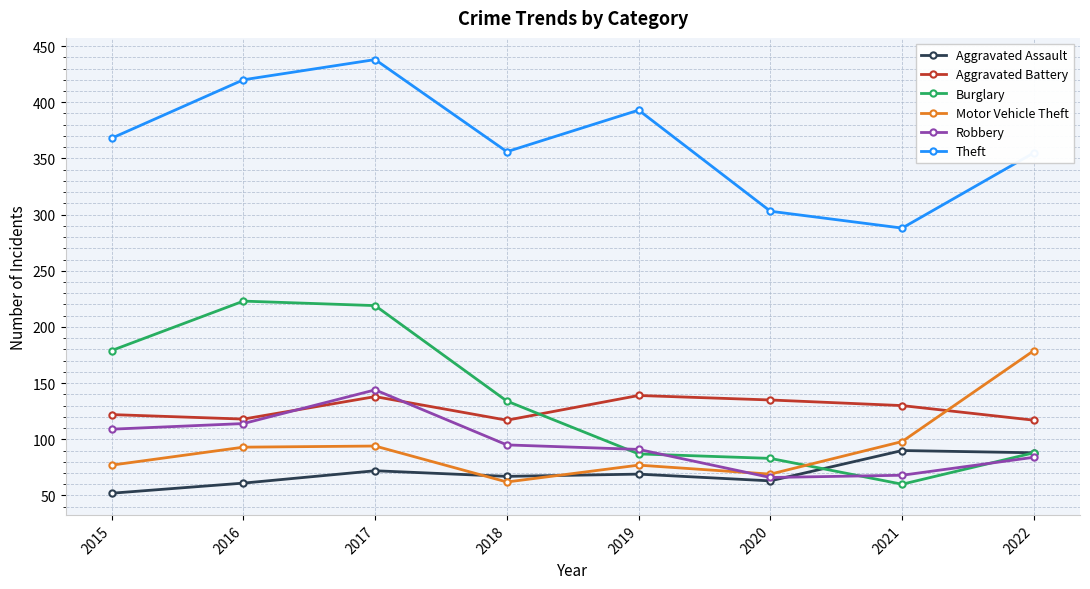

At how many categories does at least one series exceed 185?

8